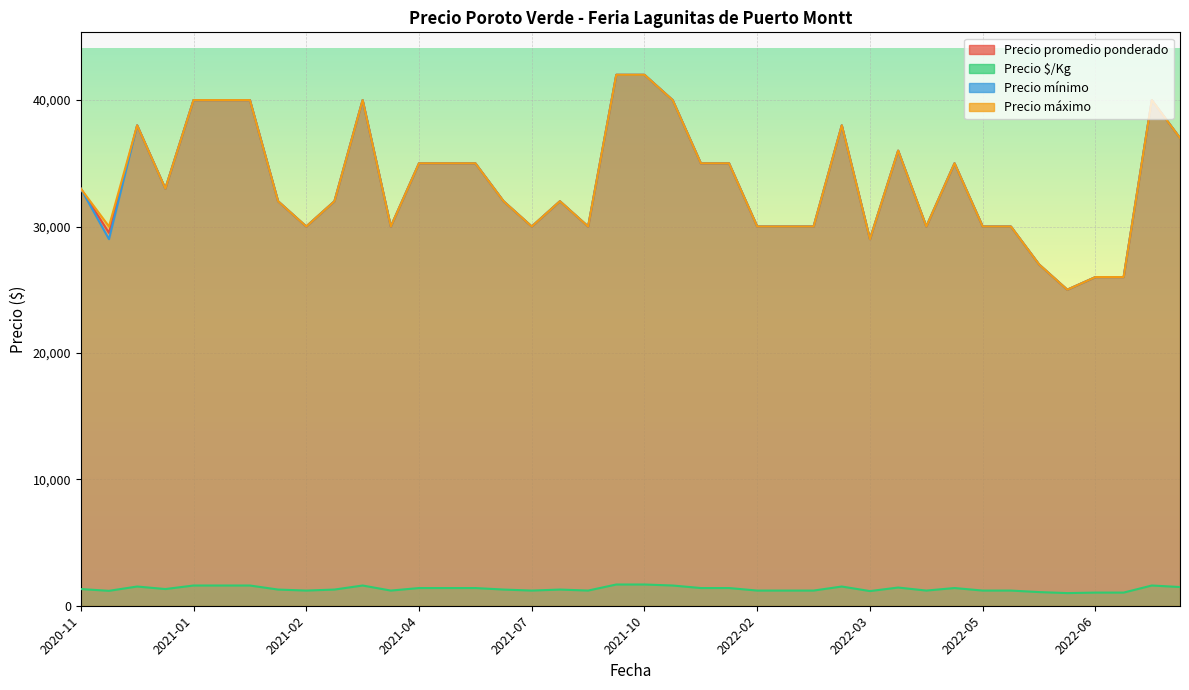

At which label does Precio máximo reach its peak?

2021-09-07